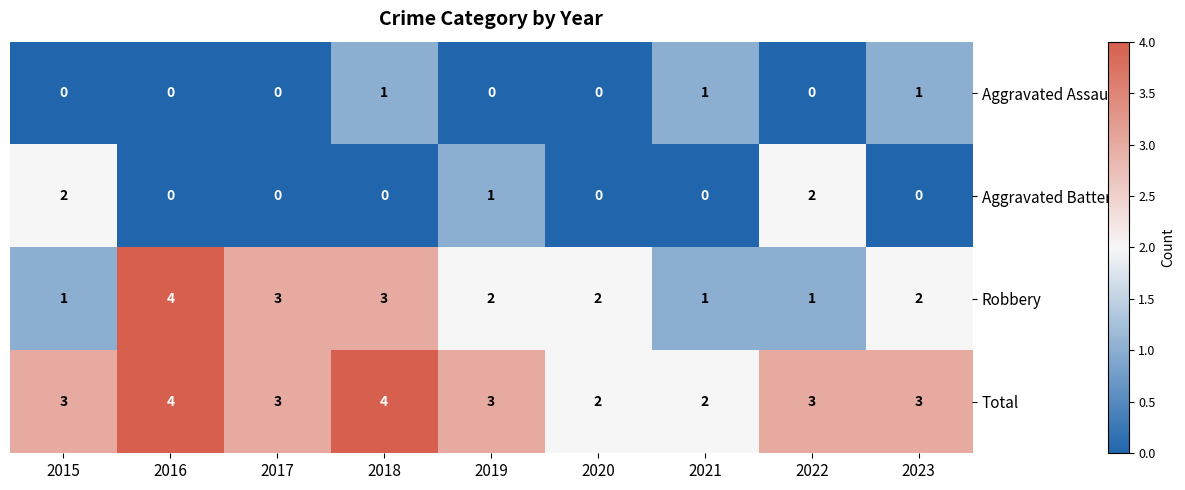

Rank the series at 2023 from lowest to highest value.

Aggravated Battery, Aggravated Assault, Robbery, Total